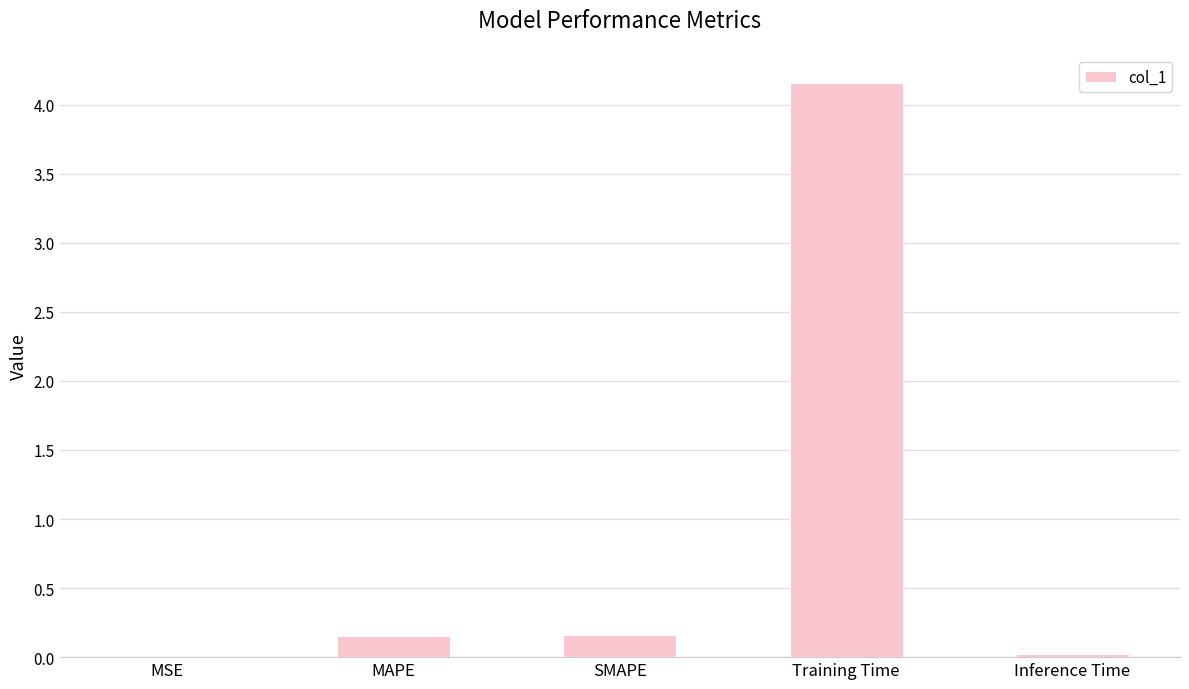

The value at Training Time is 7.3. True or false?

False